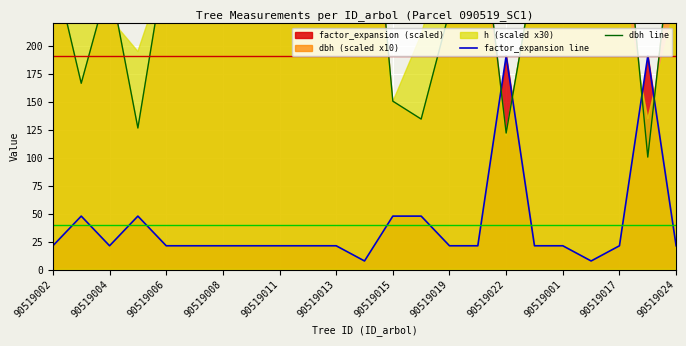

True or false: factor_expansion line and dbh line cross at least once.

True